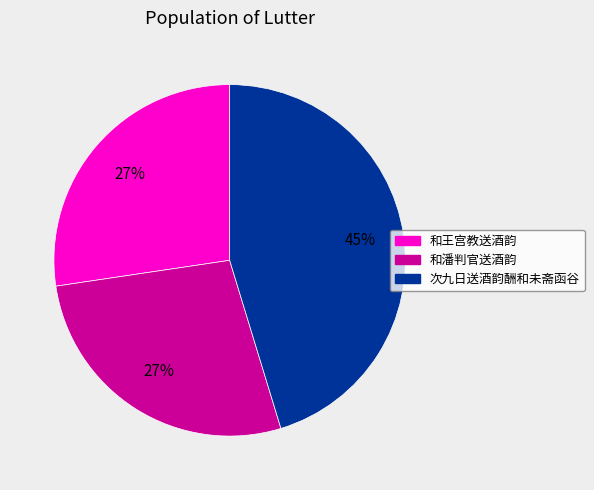

Does any single category account for the majority?

No